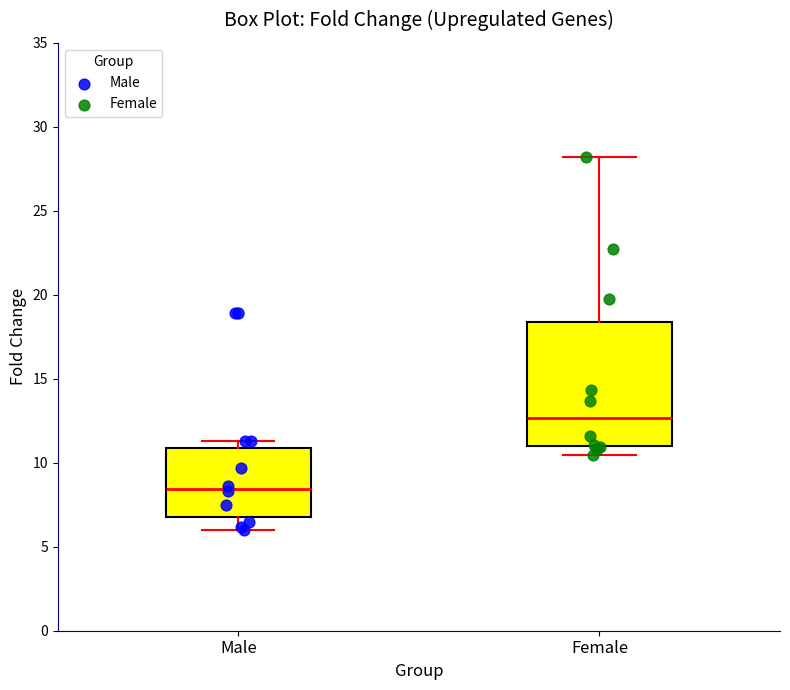

Reading left to right, read every box against the y-axis: the position of its median line, the range the box covers, and the ends of its whiskers. The values are not printed on the chart, so give them approximately, as read against the axis.

Male: median 8.5, box 7.0 to 11.0, whiskers 6.0 to 11.5
Female: median 12.5, box 11.0 to 18.5, whiskers 10.5 to 28.0